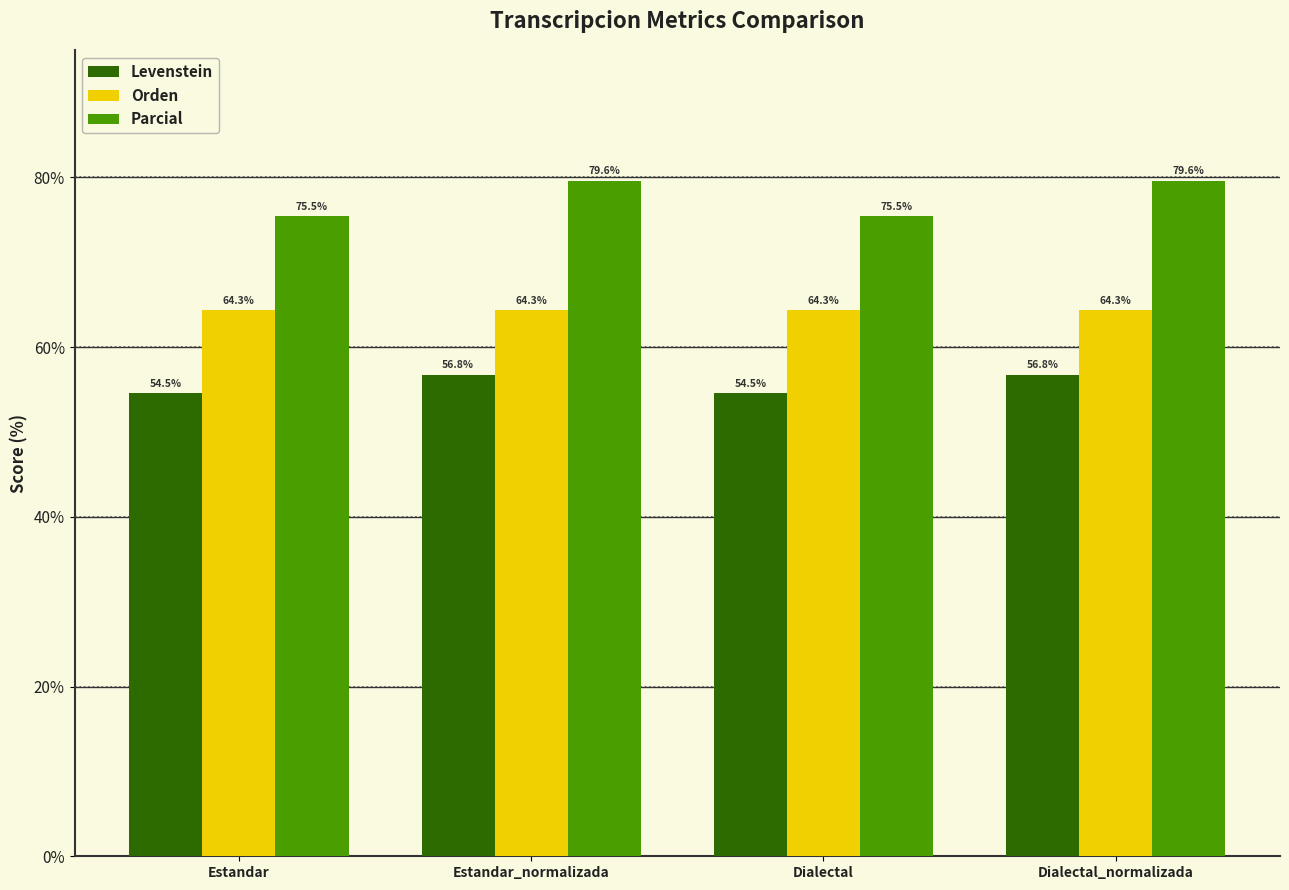

What is the greatest value displayed?

79.6